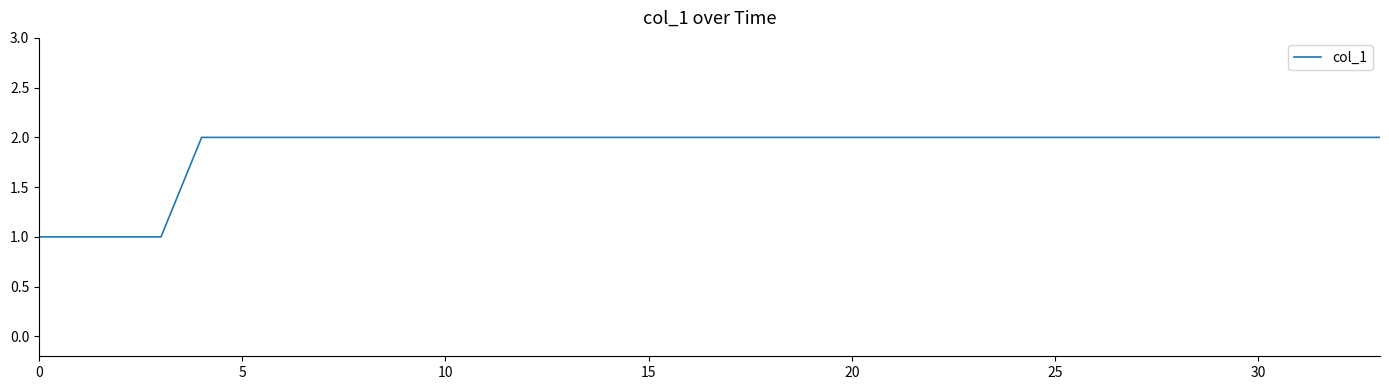

Count the values in the range 2 to 3.

30